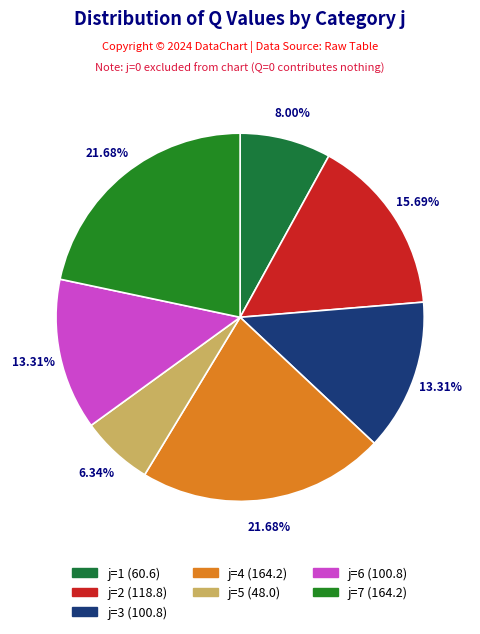

To the nearest percent, what is the combined percentage of j=5 and j=4?

28%